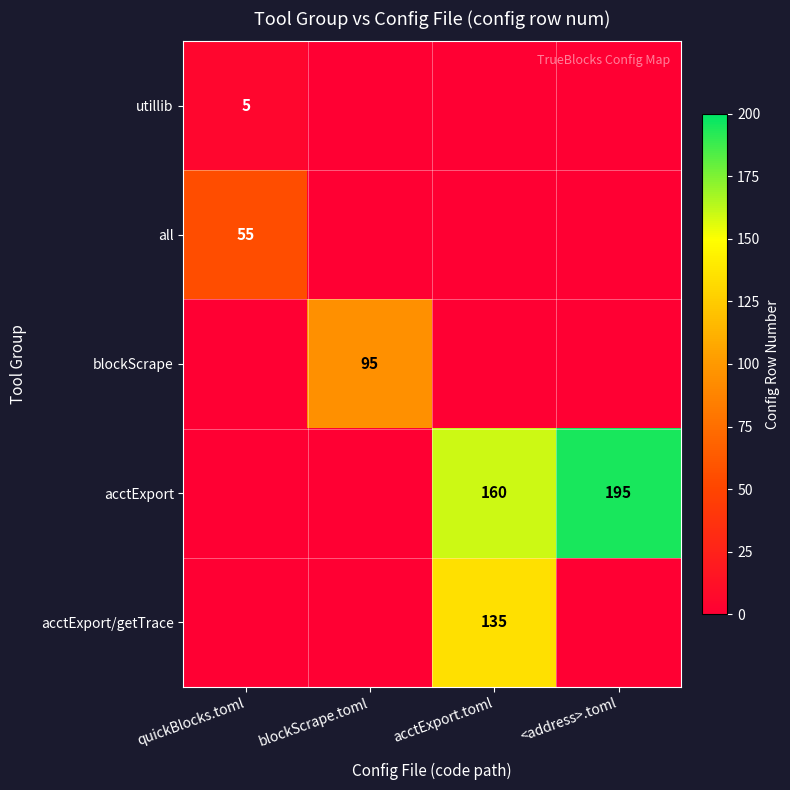

Count the number of categories in the chart.

4